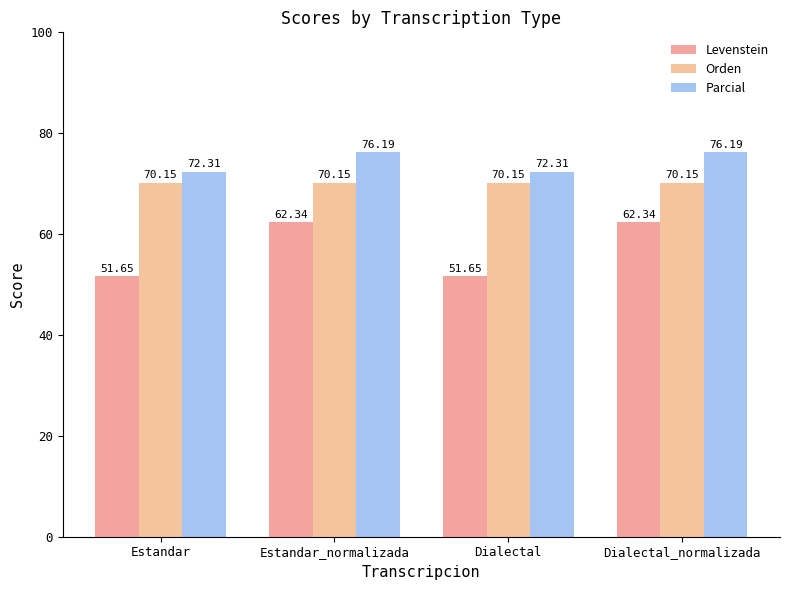

Reading left to right, list all the values displayed in this chart.

Levenstein: 51.6	62.3	51.6	62.3
Orden: 70.1	70.1	70.1	70.1
Parcial: 72.3	76.2	72.3	76.2